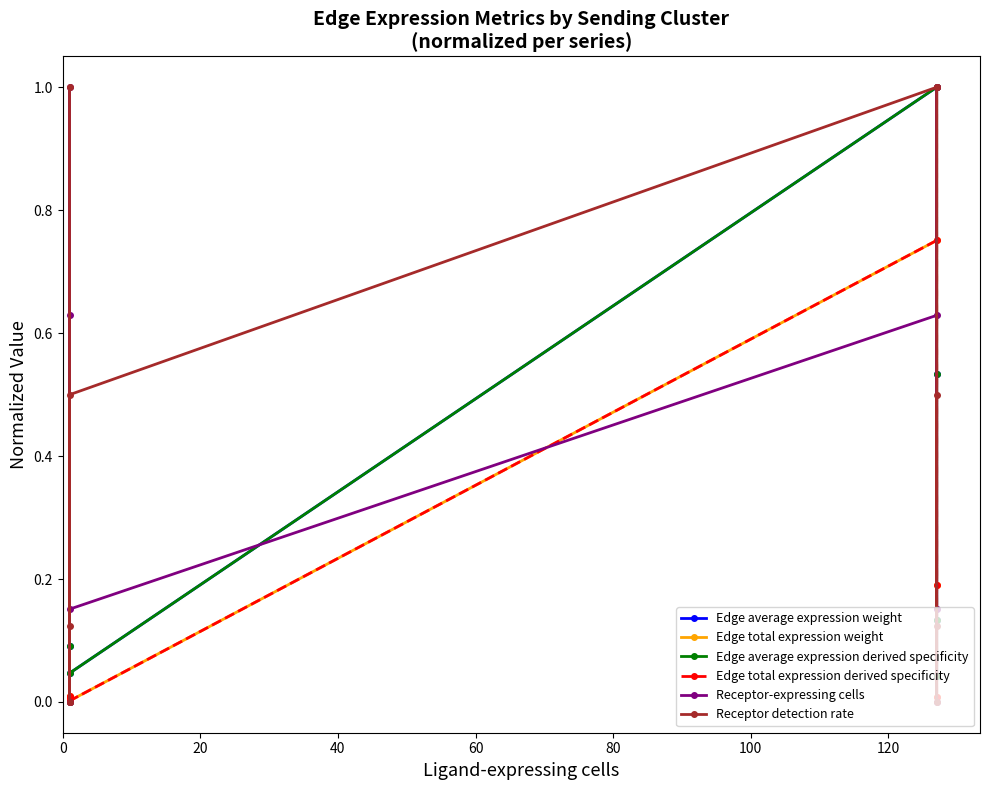

Reading left to right, what are all the values shown in this chart?

Edge average expression weight: 0.1	0.0	0.0	0.0	1.0	0.0	0.1	0.5
Edge total expression weight: 0.0	0.0	0.0	0.0	0.8	0.0	1.0	0.2
Edge average expression derived specificity: 0.1	0.0	0.0	0.0	1.0	0.0	0.1	0.5
Edge total expression derived specificity: 0.0	0.0	0.0	0.0	0.8	0.0	1.0	0.2
Receptor-expressing cells: 0.6	0.0	1.0	0.2	0.6	0.0	1.0	0.2
Receptor detection rate: 1.0	0.0	0.1	0.5	1.0	0.0	0.1	0.5